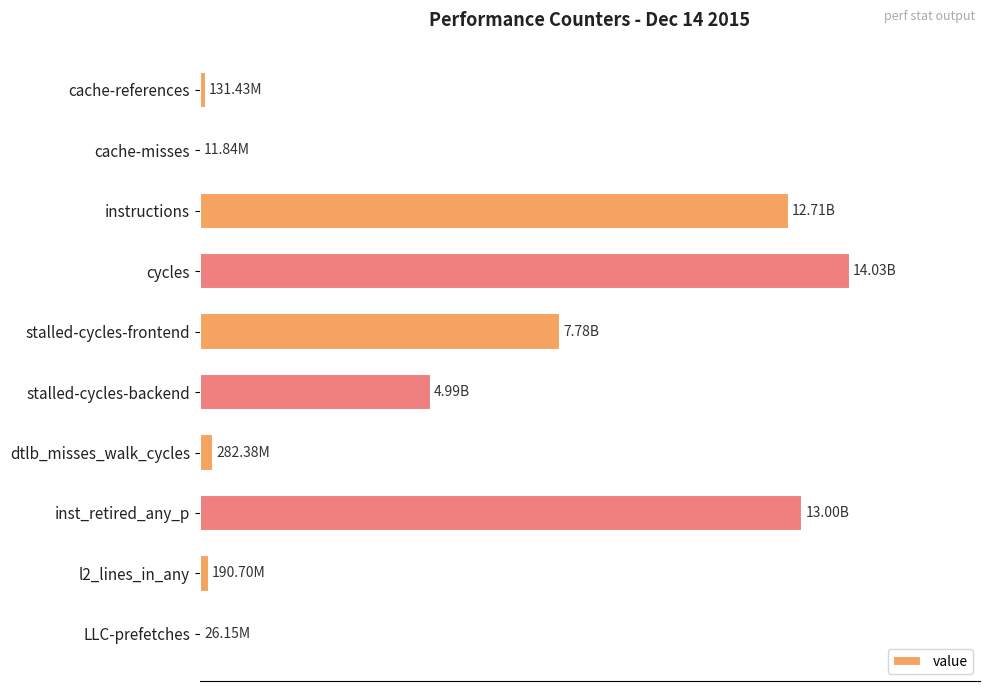

How many bars are there in total?

10